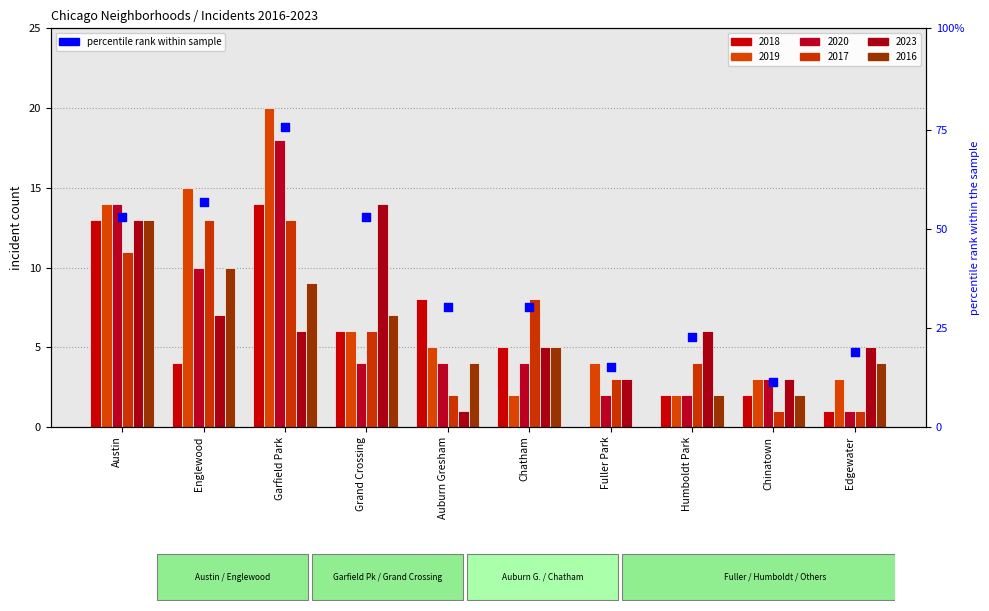

Between Fuller Park and Garfield Park, which is larger?

Garfield Park